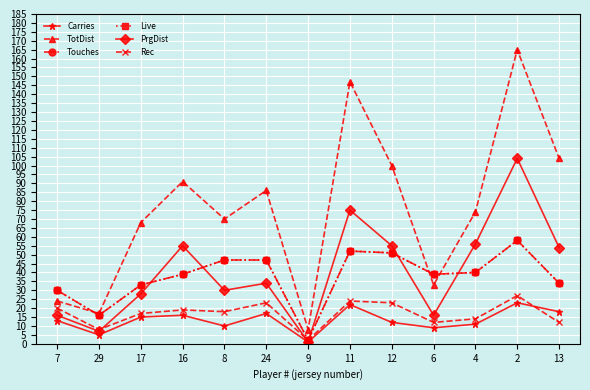

What is the greatest value displayed?

165